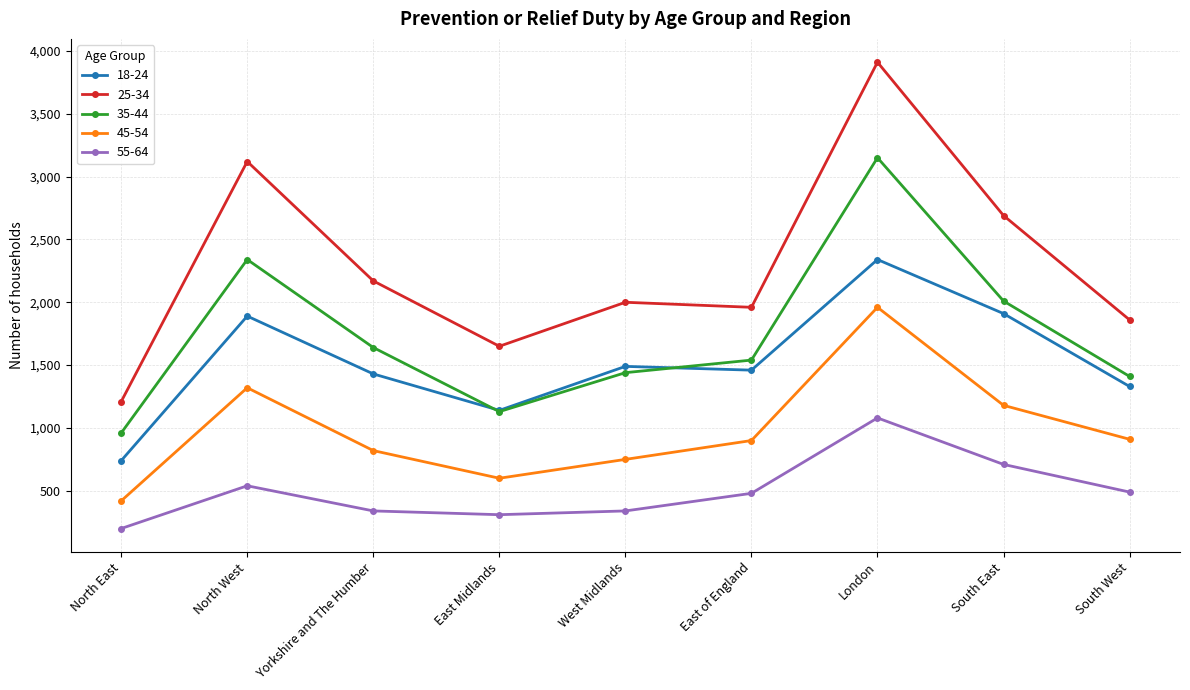

Count the number of data series in this chart.

5